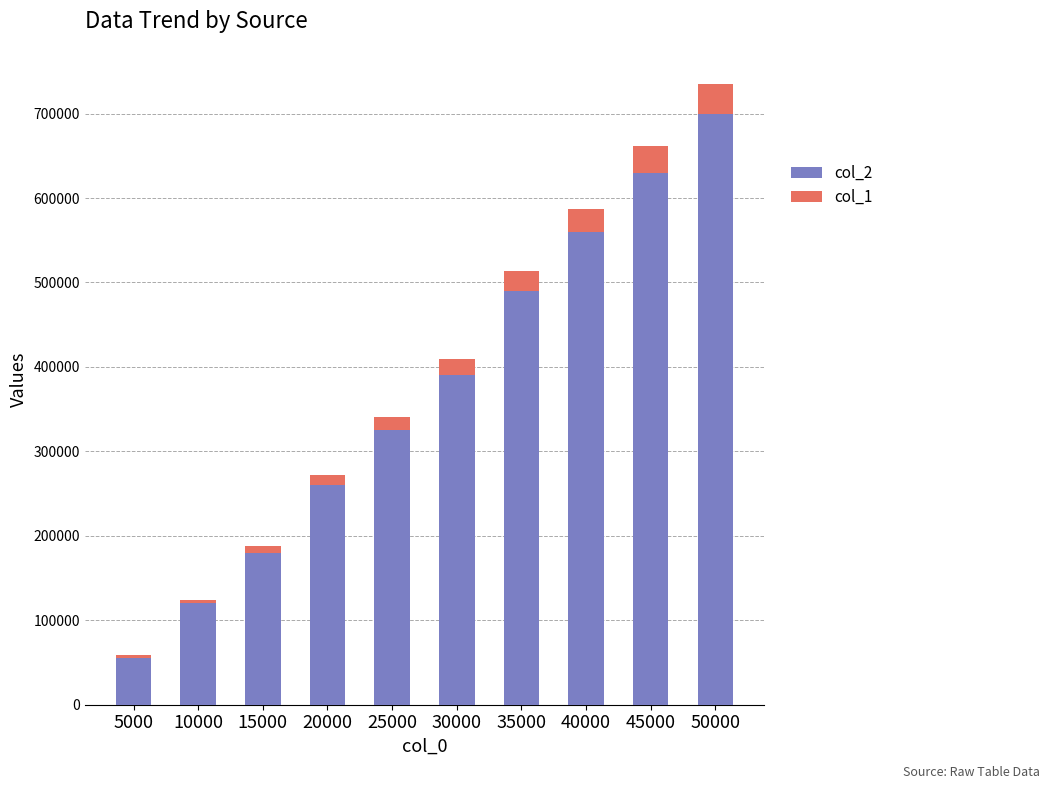

List the labels in order of col_2 value, smallest first.

5000, 10000, 15000, 20000, 25000, 30000, 35000, 40000, 45000, 50000